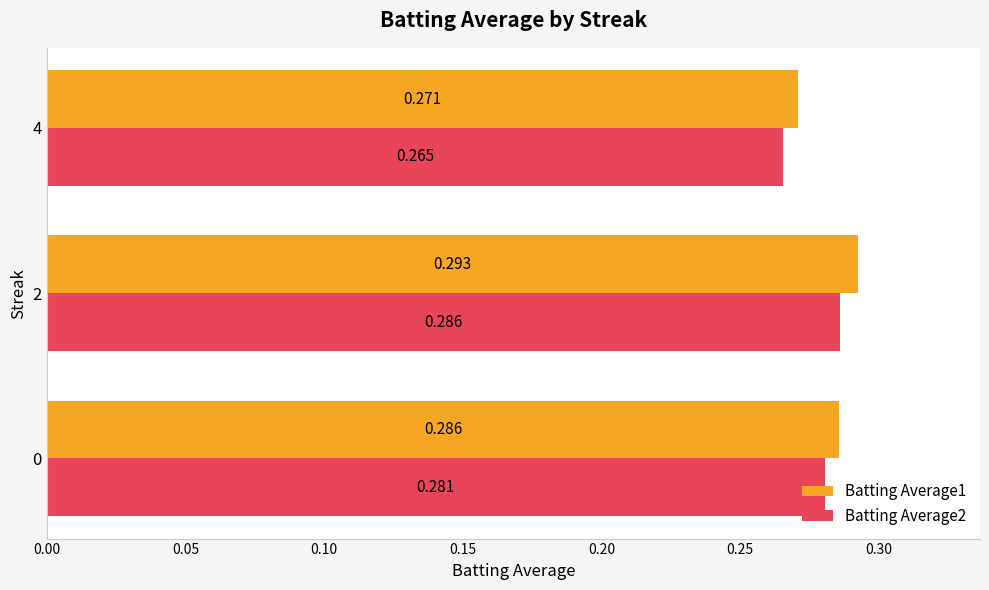

List the series in order of their overall mean, highest first.

Batting Average1, Batting Average2